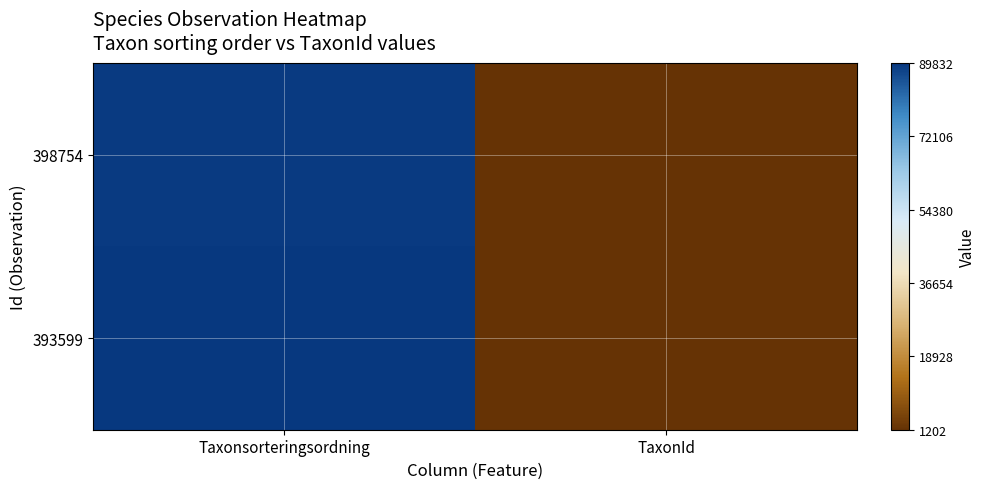

Which series has the largest range (max minus min)?

393599